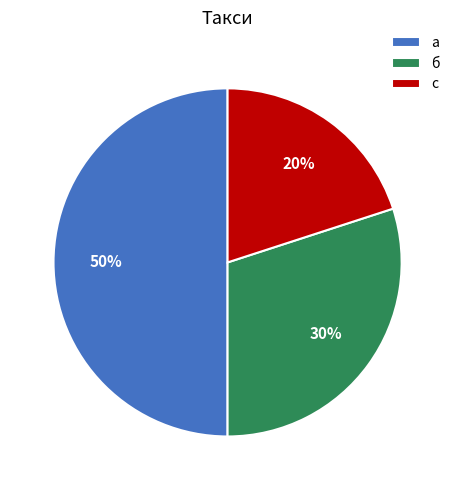

Is the sum of с and а greater than half?

Yes